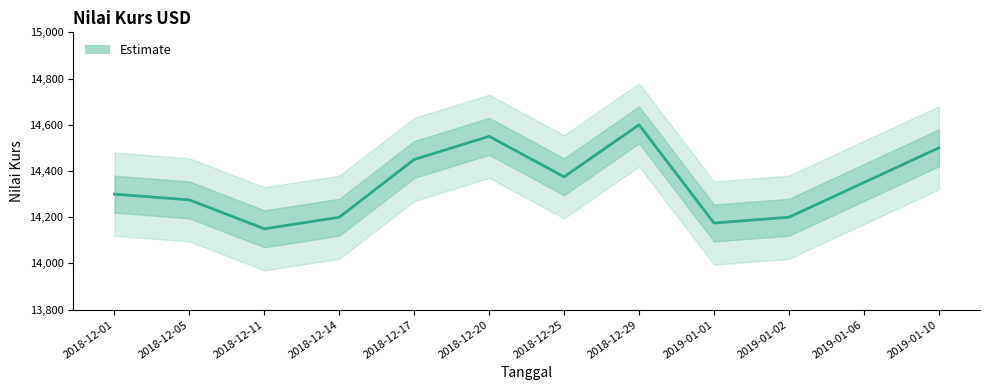

Rank the categories by value from lowest to highest.

2018-12-11, 2019-01-01, 2018-12-14, 2019-01-02, 2018-12-05, 2018-12-01, 2019-01-06, 2018-12-25, 2018-12-17, 2019-01-10, 2018-12-20, 2018-12-29